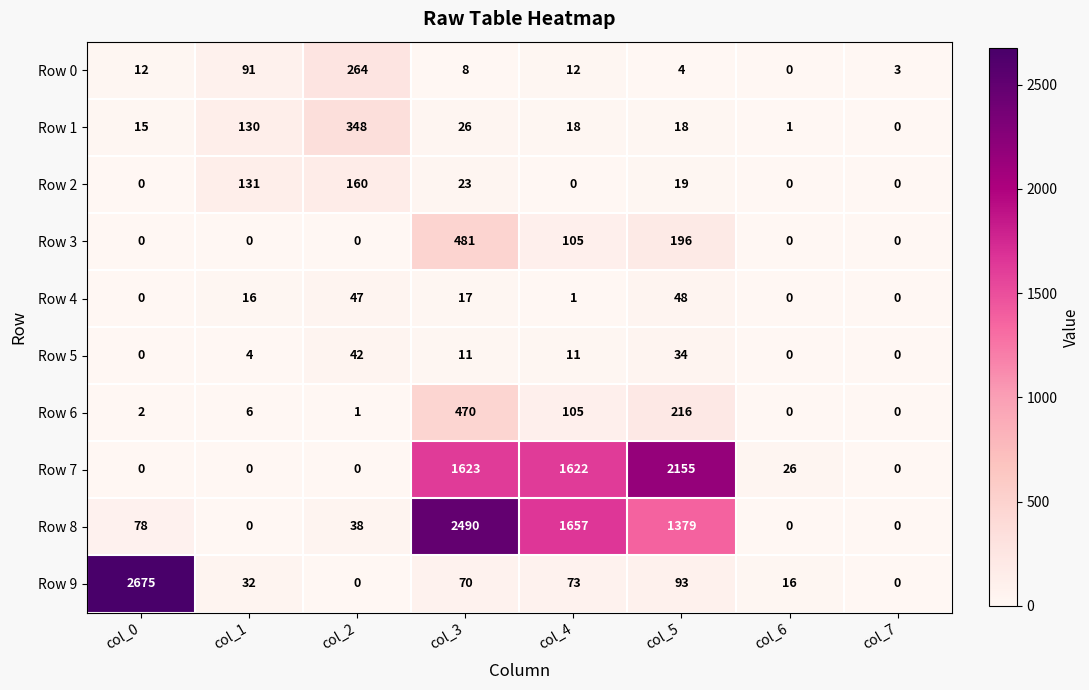

List the series in order of their peak value, highest first.

Row 9, Row 8, Row 7, Row 3, Row 6, Row 1, Row 0, Row 2, Row 4, Row 5